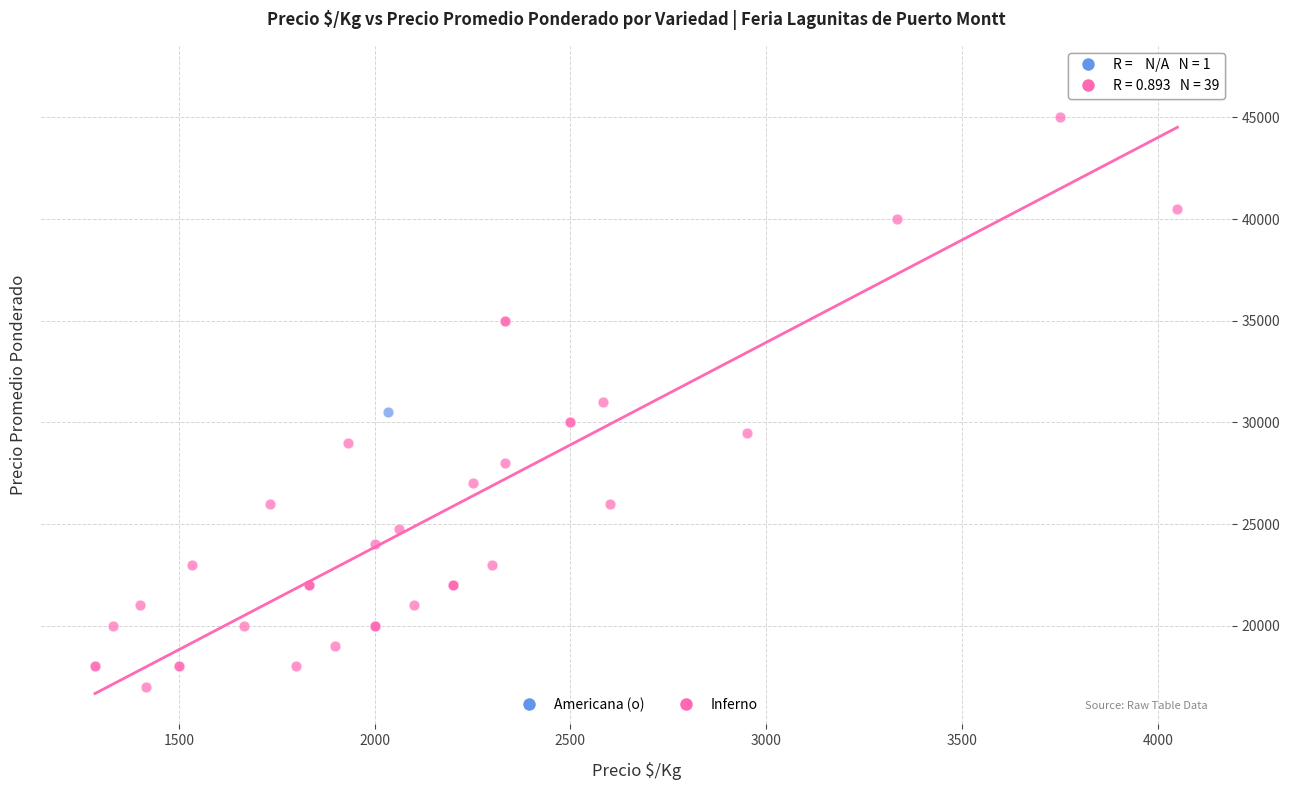

What are all the series names shown in the legend?

Americana (o), Inferno